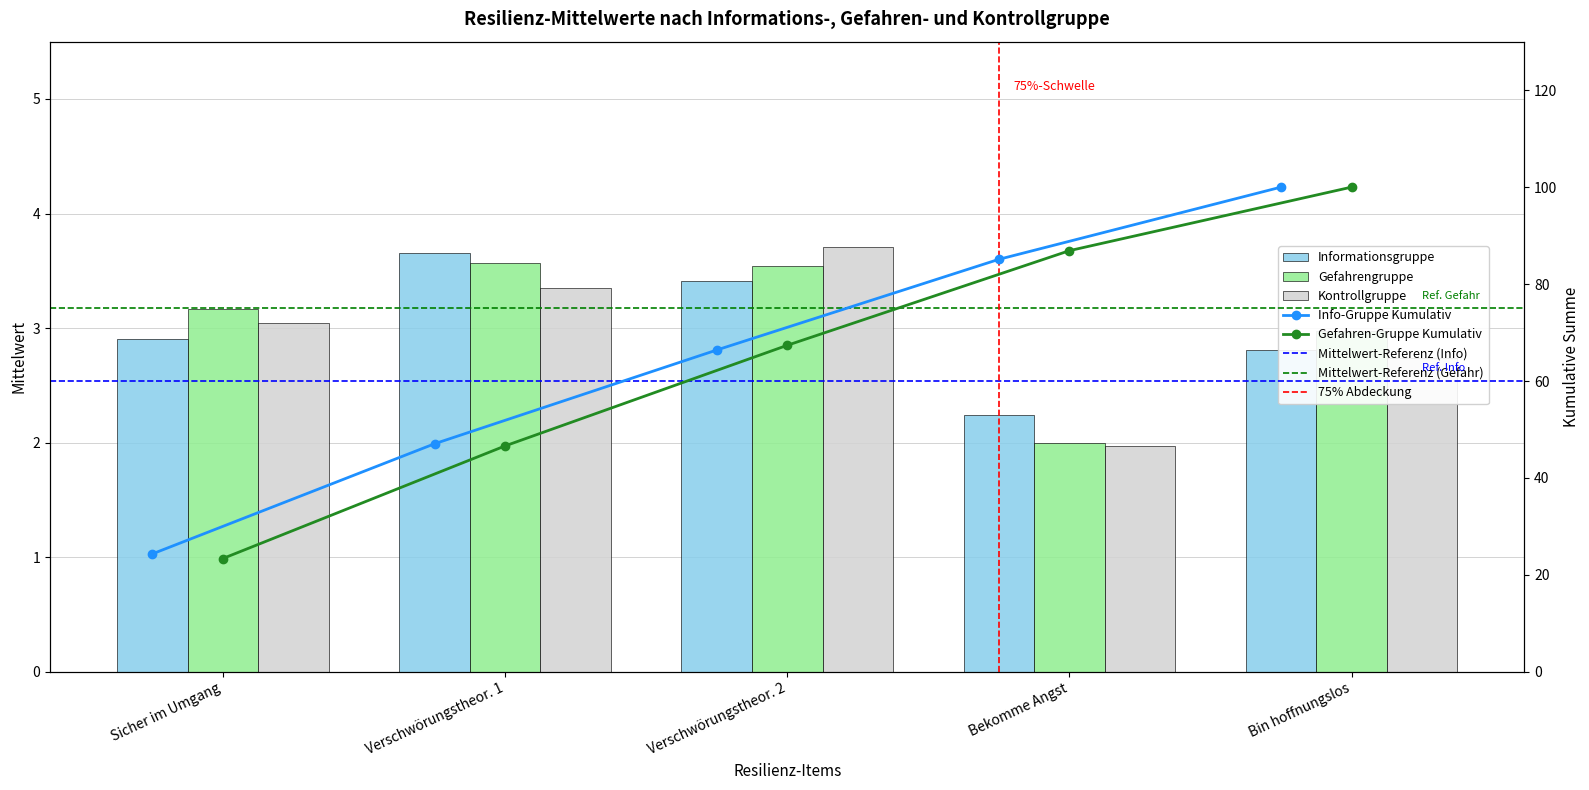

The Informationsgruppe series shows 2.9 at Sicher im Umgang. True or false?

True